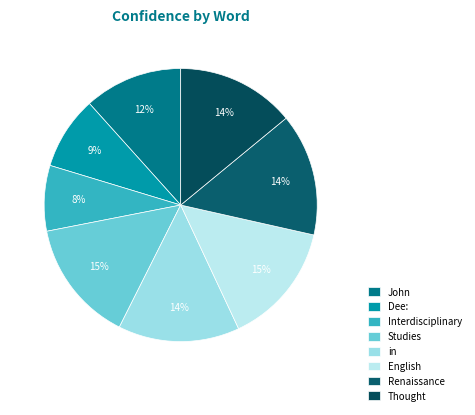

Is John the majority of the pie?

No